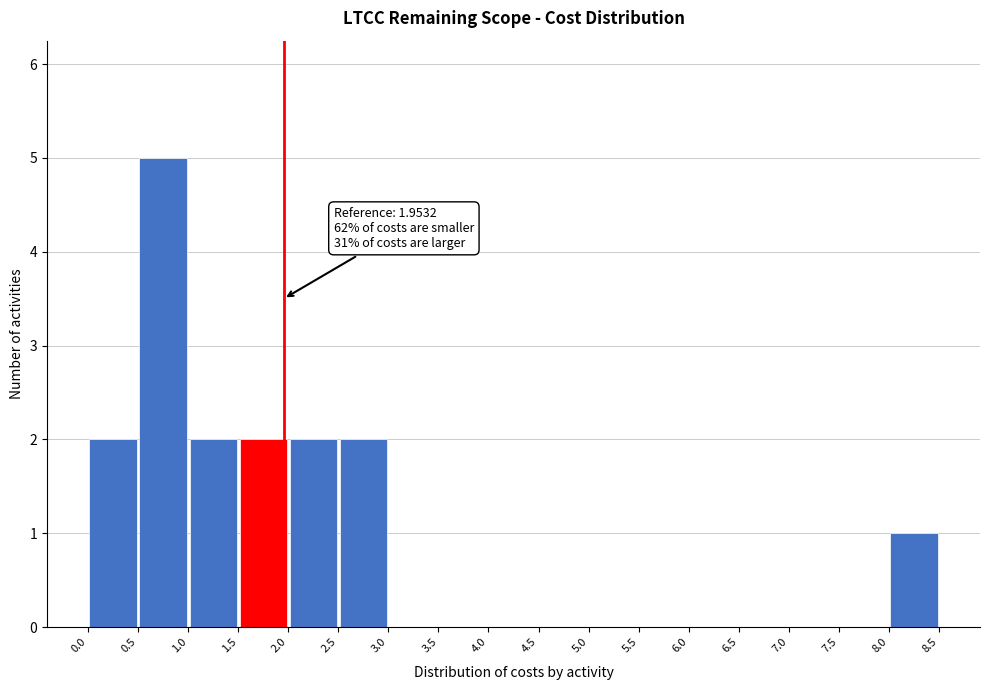

Over which range of the x-axis is the bar tallest?

0.5 to 1.0